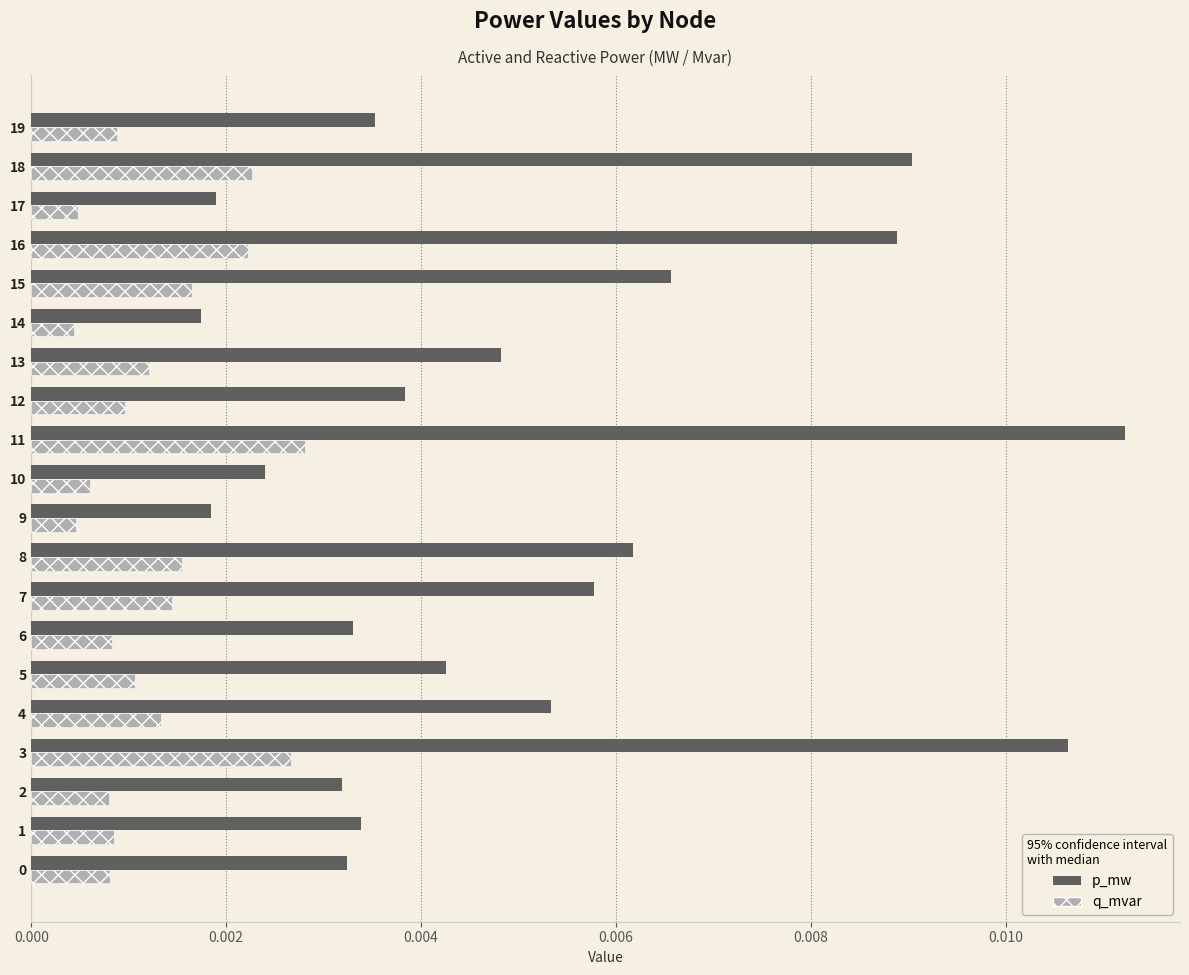

Count the p_mw values in the range 0 to 1.

20